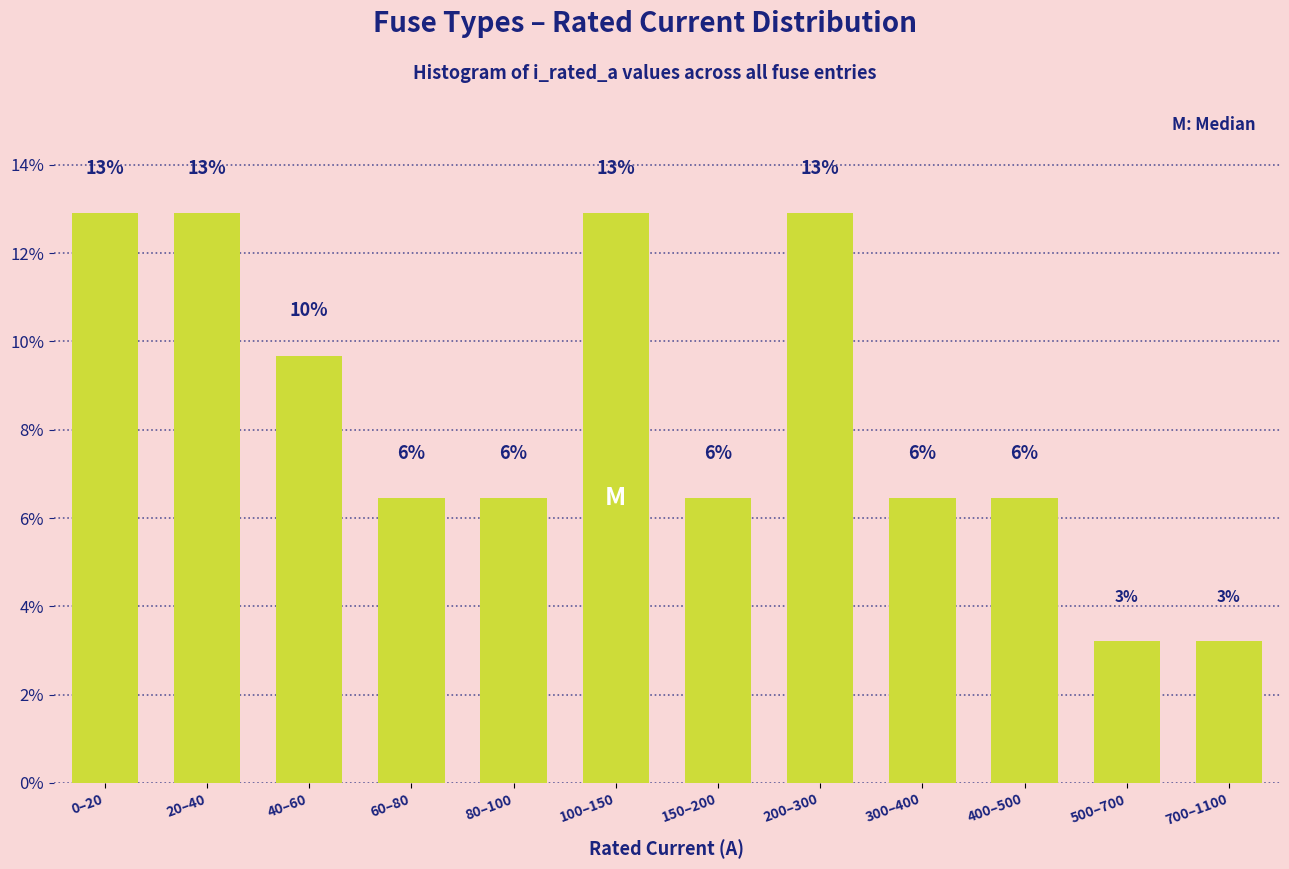

Are the bars horizontal?

No